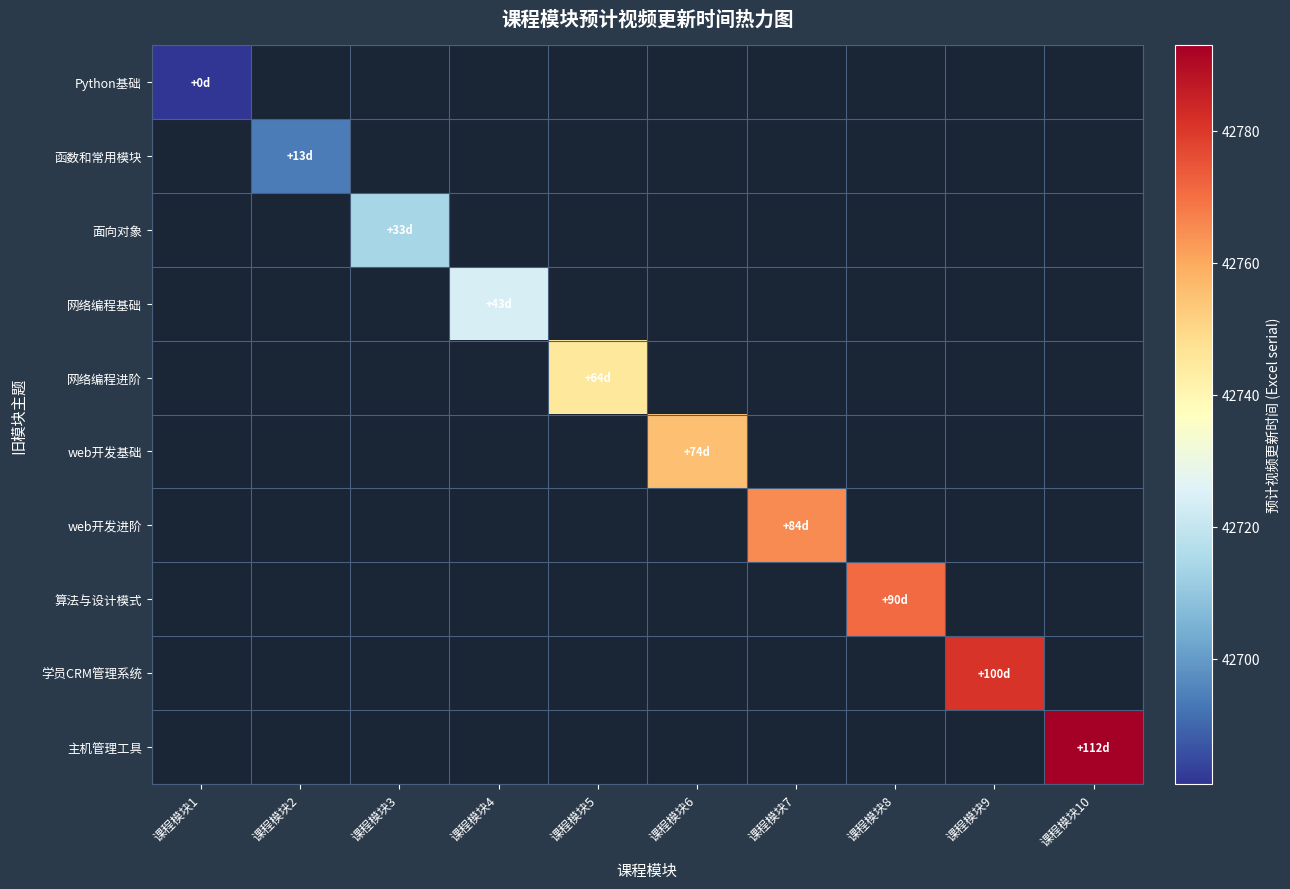

At how many categories does at least one series exceed 42741?

6